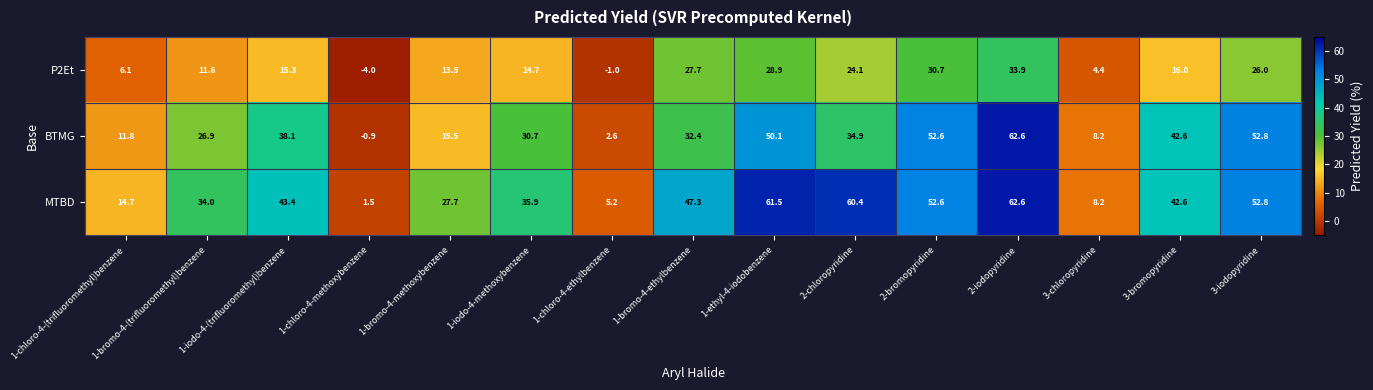

What value does the P2Et series have at 3-iodopyridine?

26.0